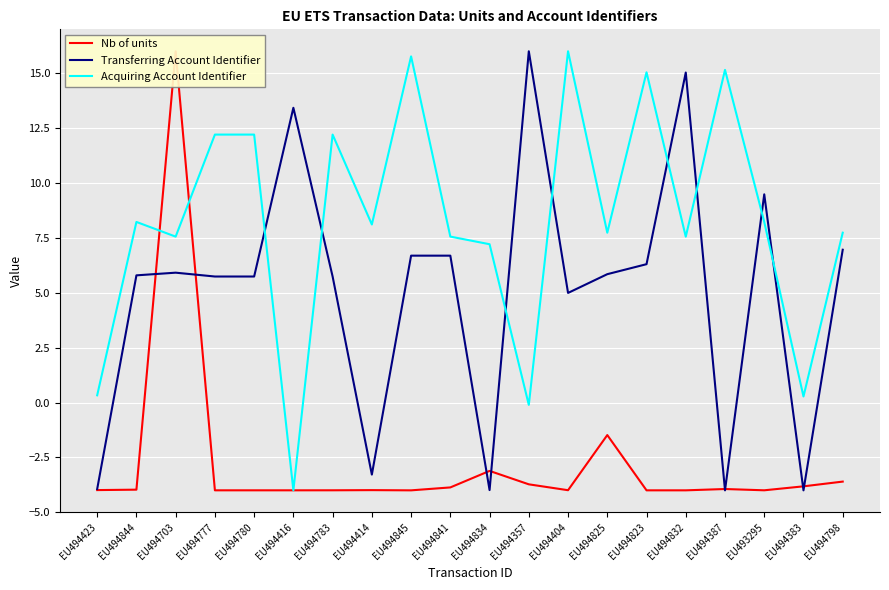

True or false: Transferring Account Identifier has a value of 3.5 at EU493295.

False